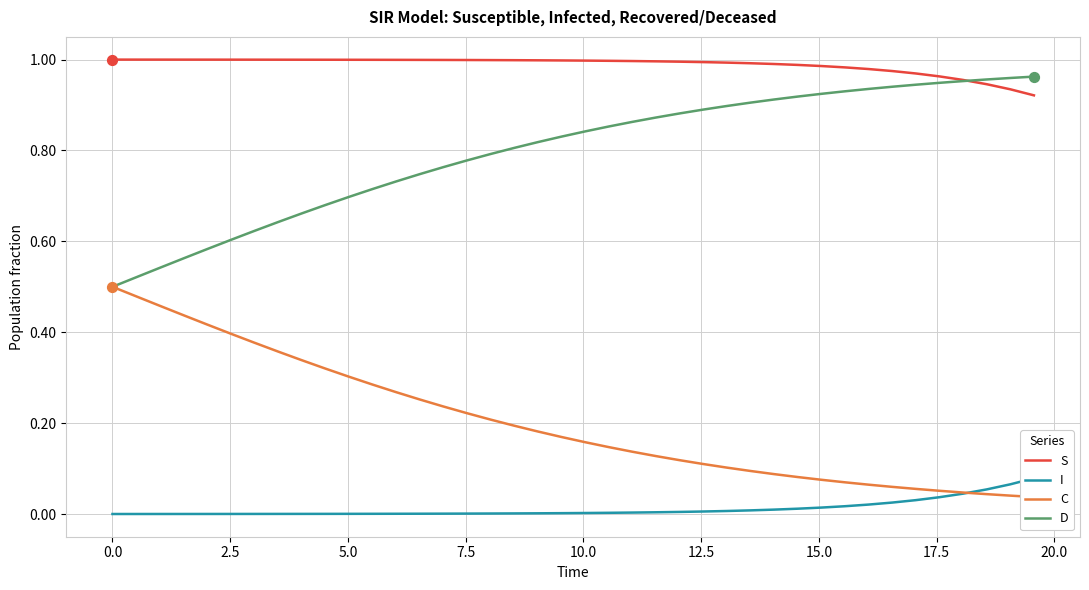

Which series has the largest total across all categories?

S